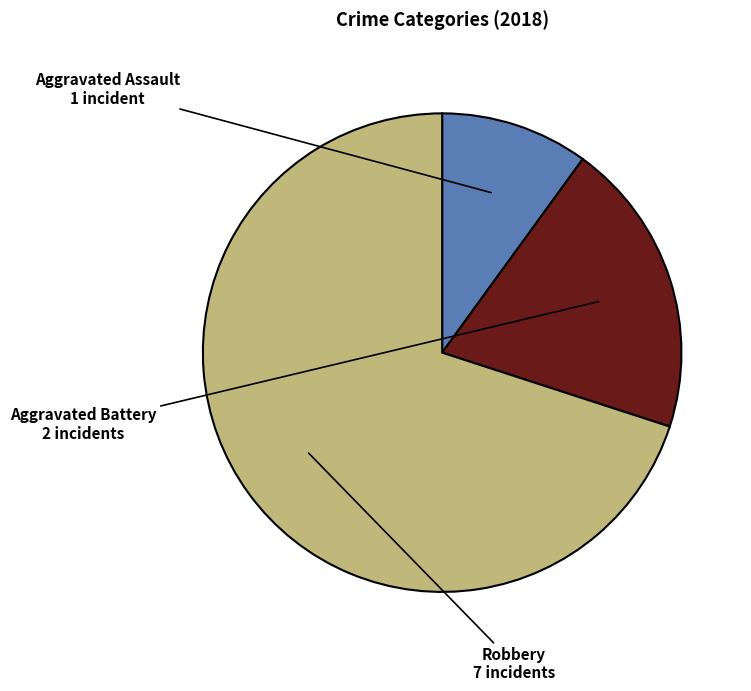

What is the ratio of the value at Robbery to the value at Aggravated Assault?

7.0